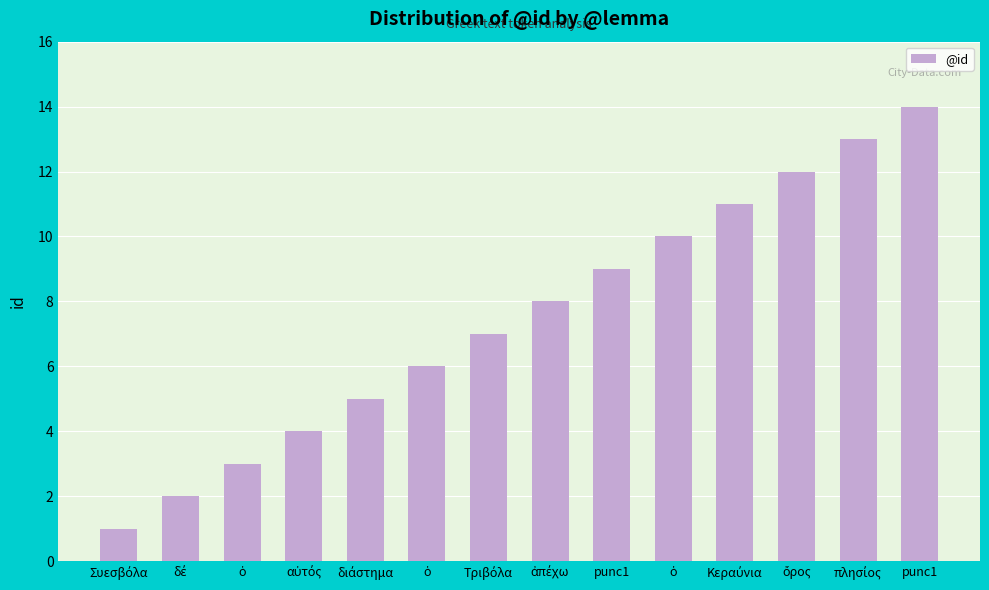

Which category has the lowest value across all series?

Συεσβόλα